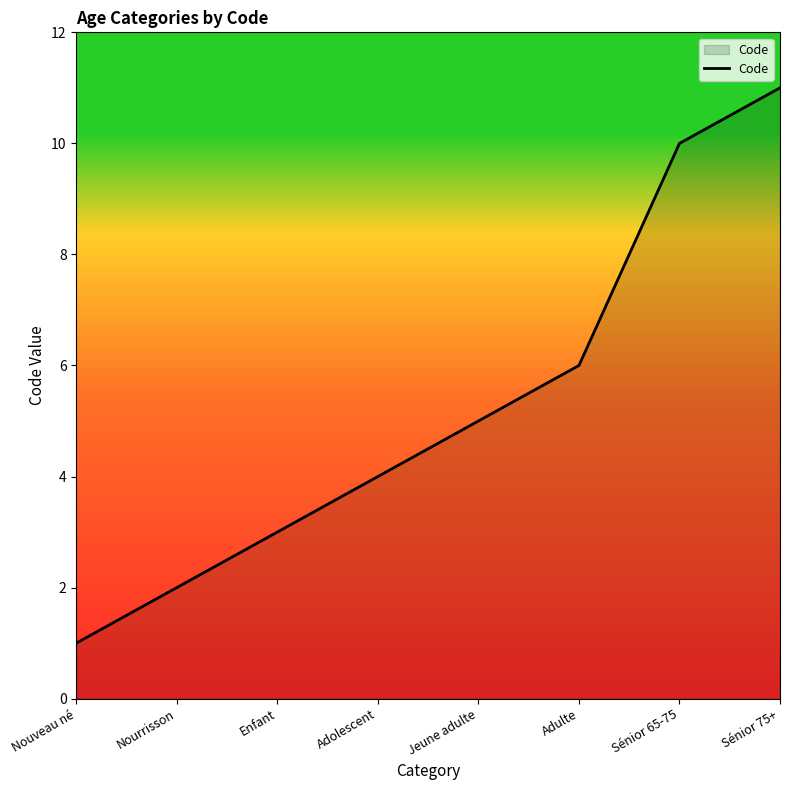

List the labels in order of value, largest first.

Sénior 75+, Sénior 65-75, Adulte, Jeune adulte, Adolescent, Enfant, Nourrisson, Nouveau né